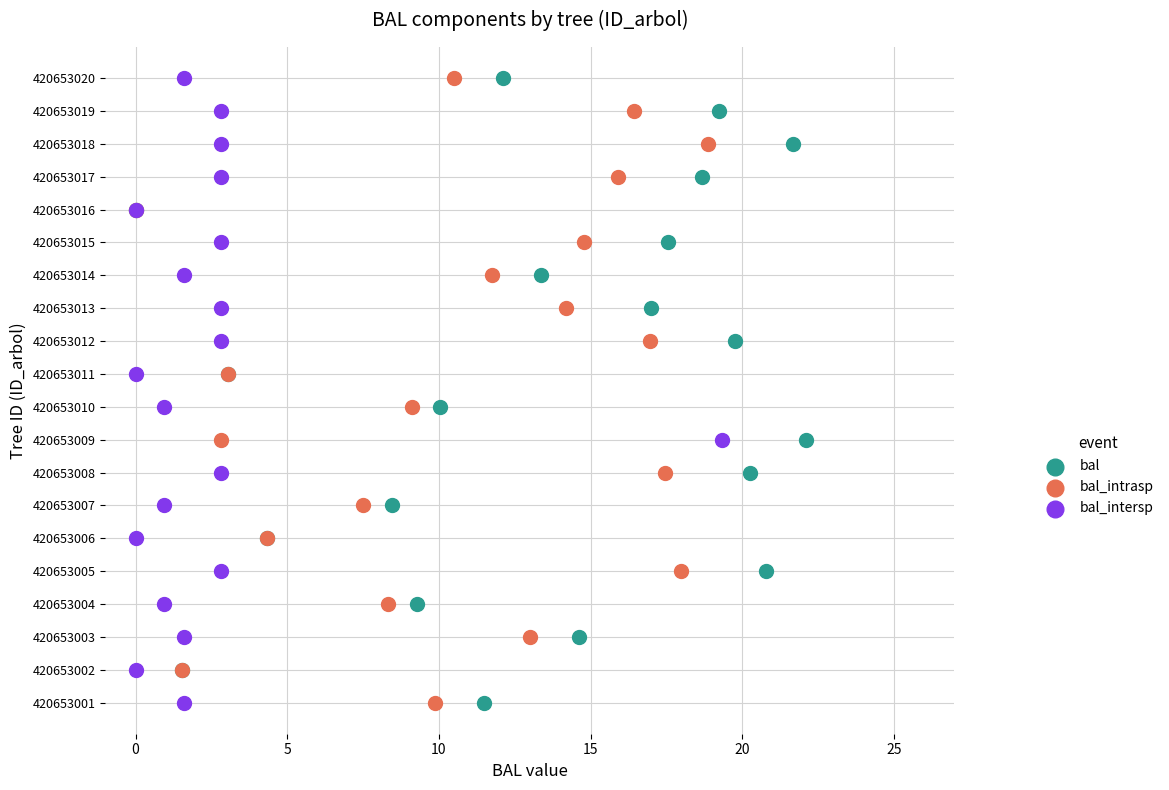

What are all the series names shown in the legend?

bal, bal_intrasp, bal_intersp